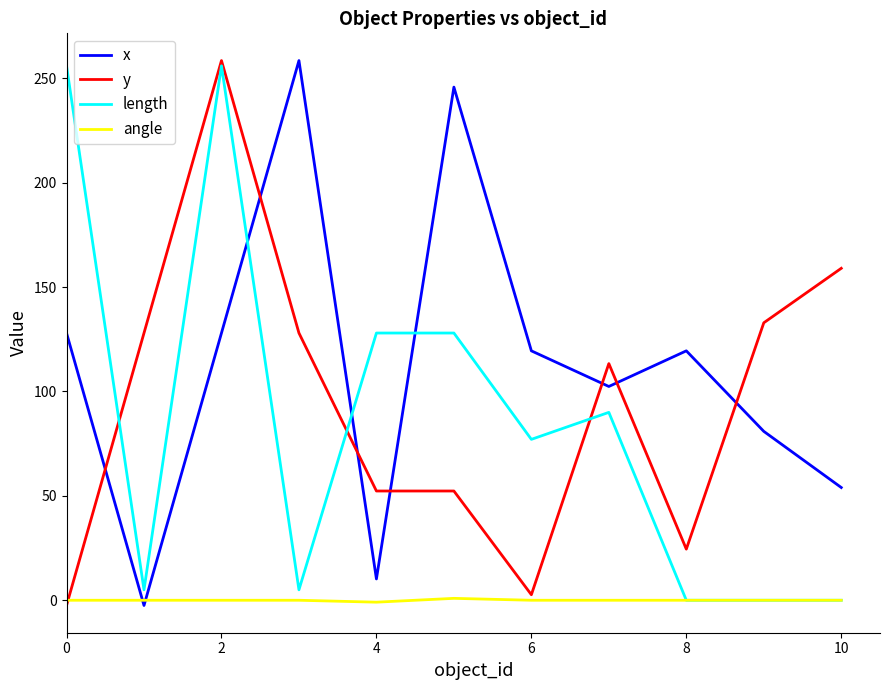

What are all the series names shown in the legend?

x, y, length, angle